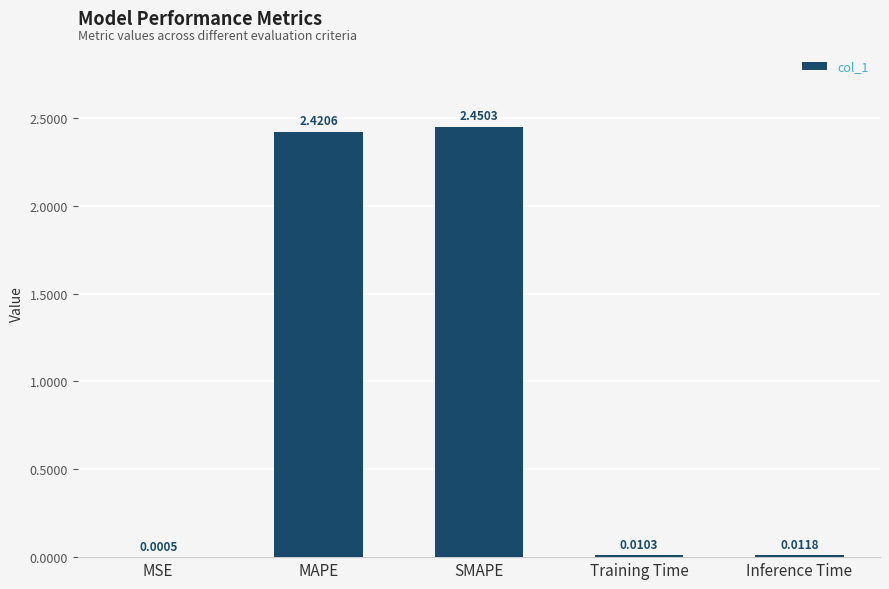

Where is the data nearest to the value 1?

Inference Time